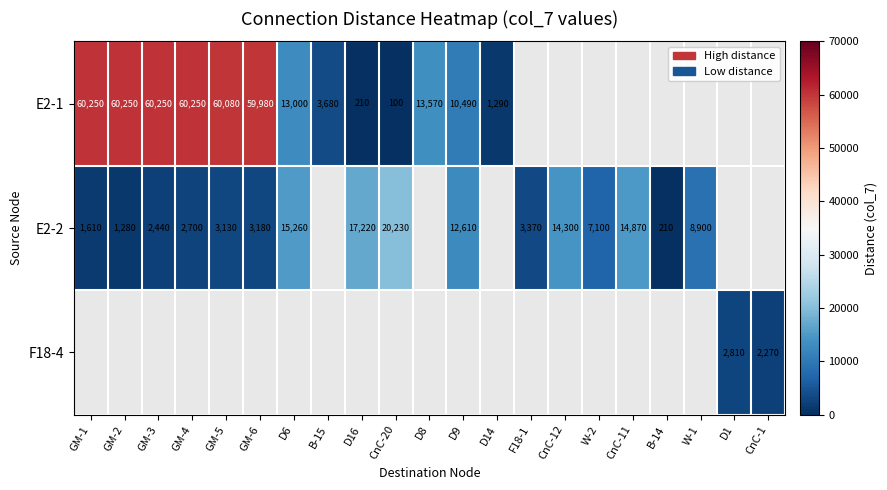

True or false: F18-4 has a value of 2810 at D1.

True